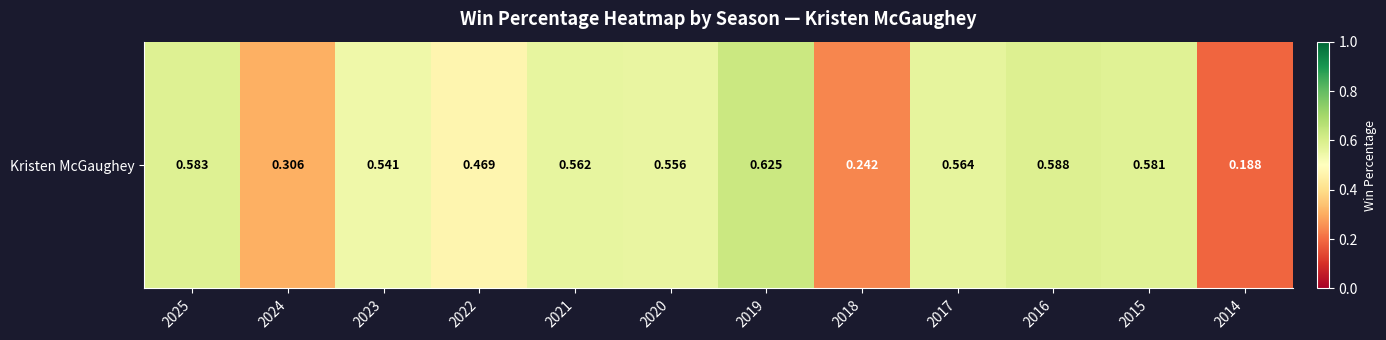

Count the number of data series in this chart.

1